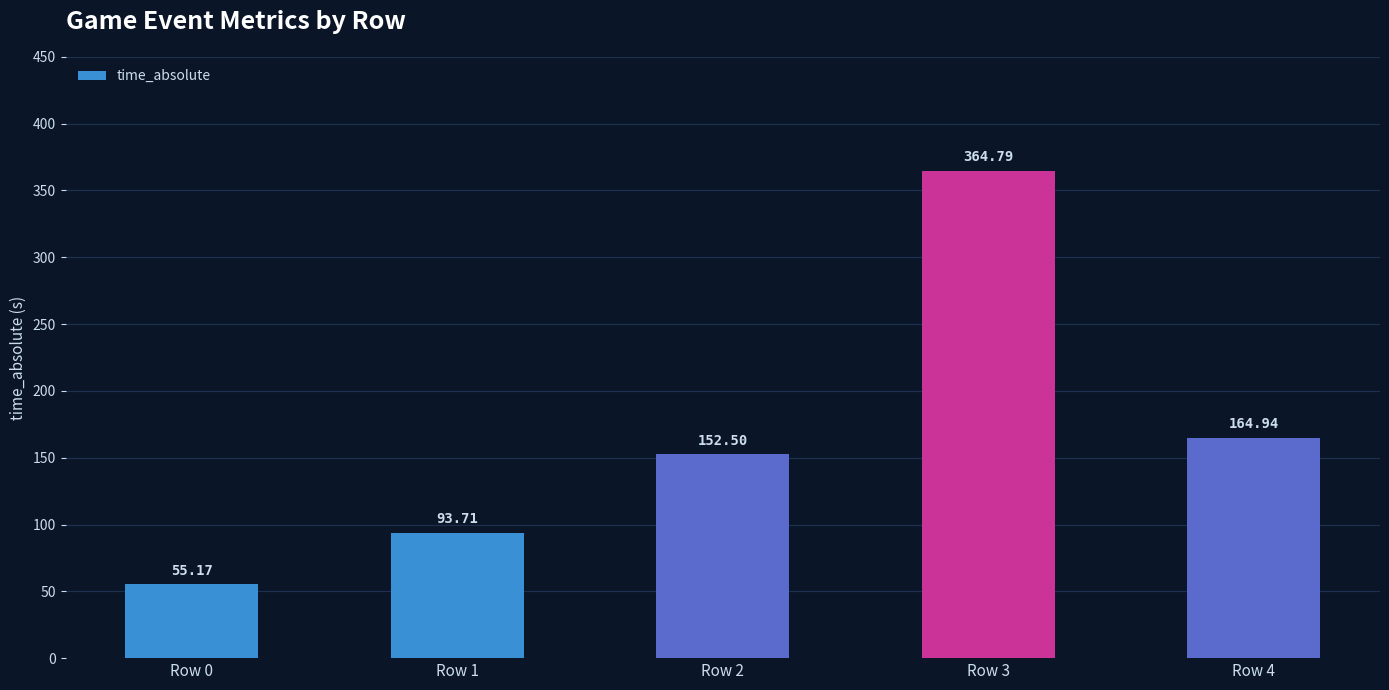

Which has a higher value, Row 1 or Row 2?

Row 2